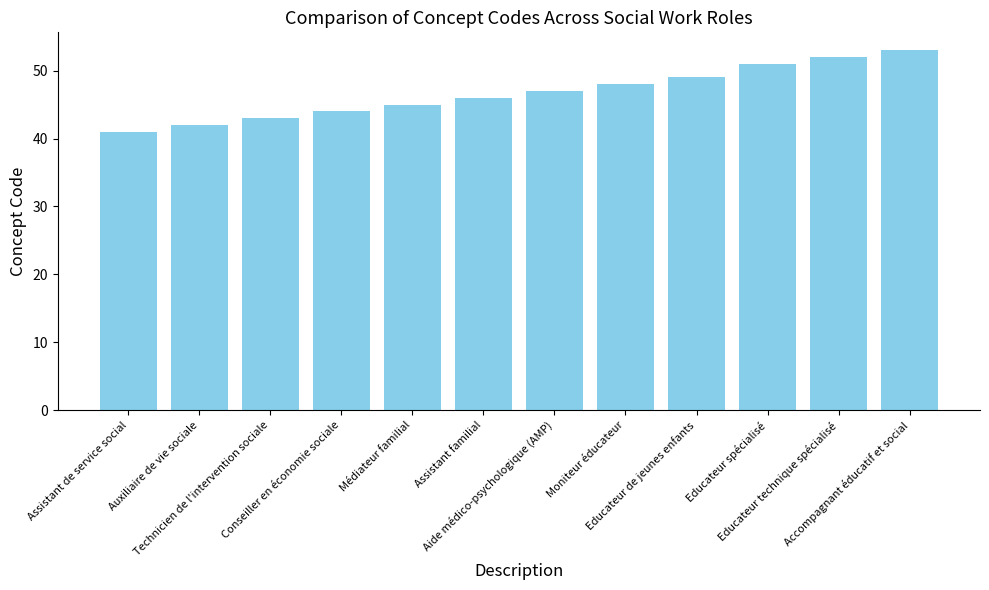

What value does the data have at Moniteur éducateur?

48